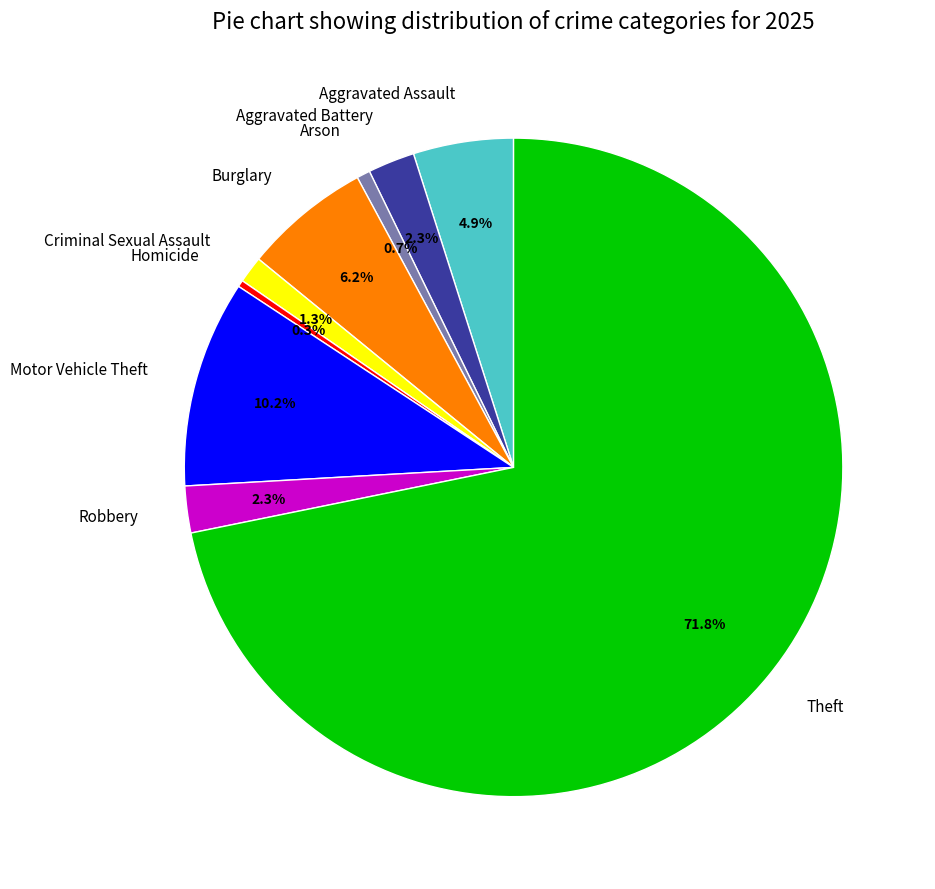

How many segments does this pie chart have?

9